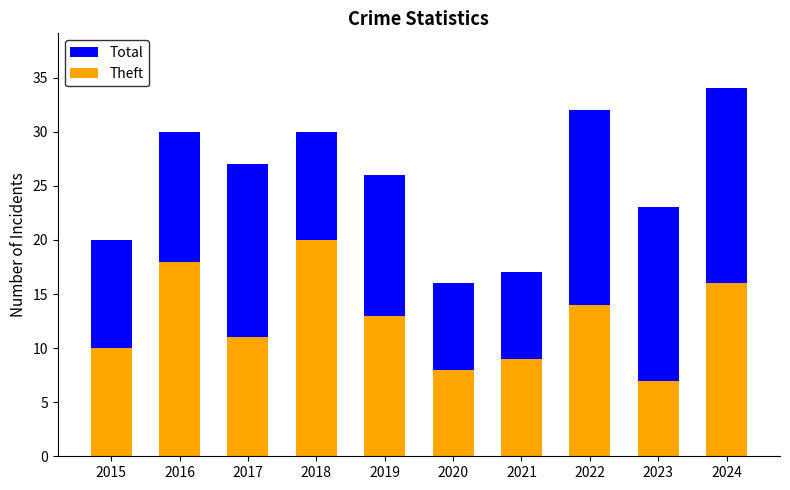

What is the difference between the Theft values at 2015 and 2023?

3